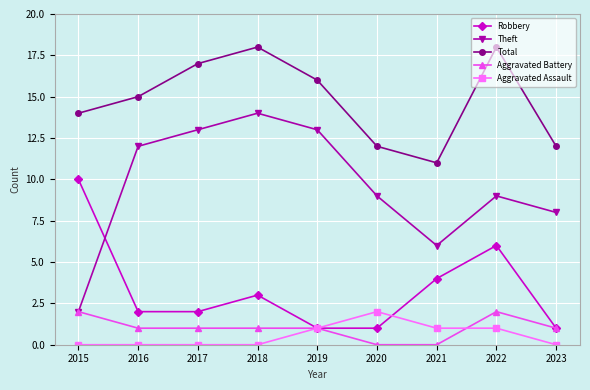

At 2021, list the series in order from largest to smallest.

Total, Theft, Robbery, Aggravated Assault, Aggravated Battery